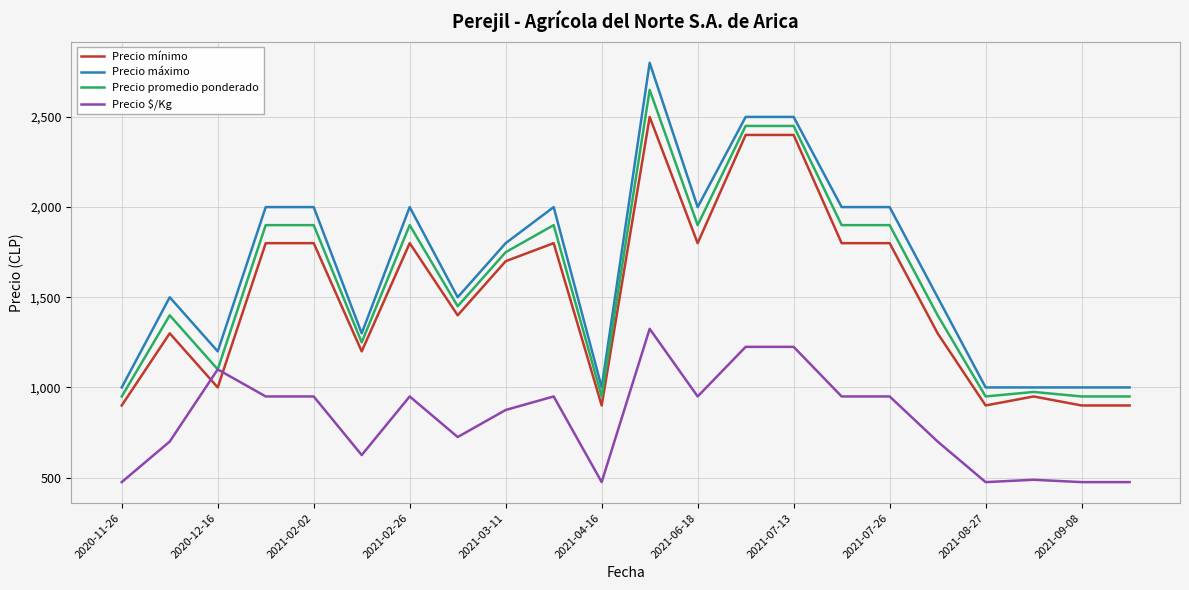

Rank the series by their maximum value, from highest to lowest.

Precio máximo, Precio promedio ponderado, Precio mínimo, Precio $/Kg